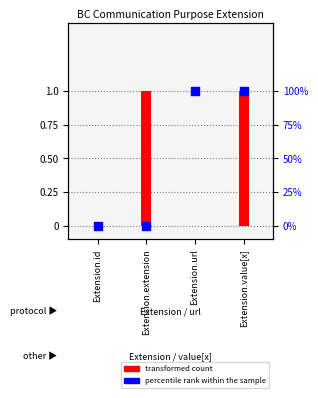

Which series has the largest Y range (max minus min)?

transformed count